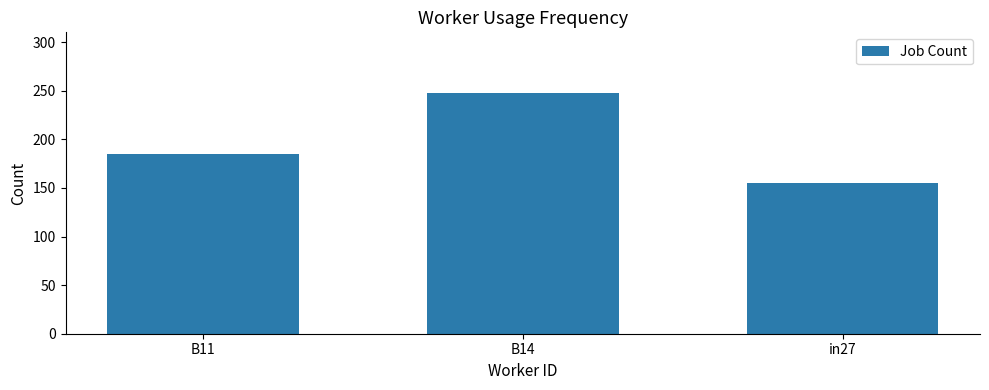

Reading left to right, extract all data points from this chart.

B11=185	B14=248	in27=155